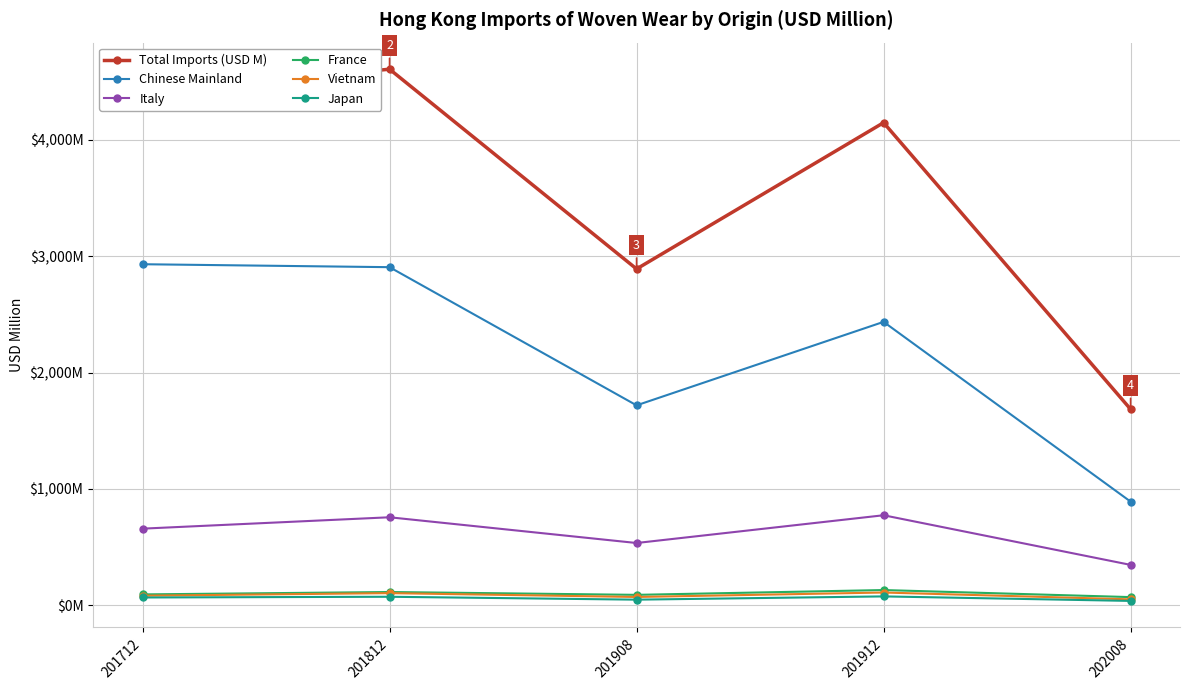

At how many categories does at least one series exceed 3150?

3